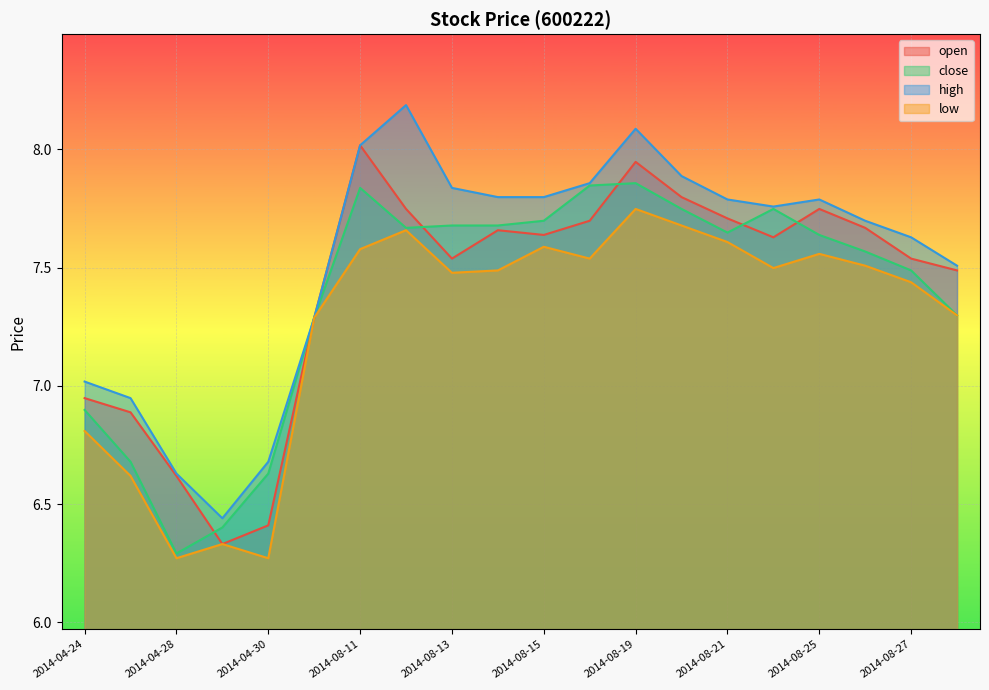

How many data points in low are above 7?

15